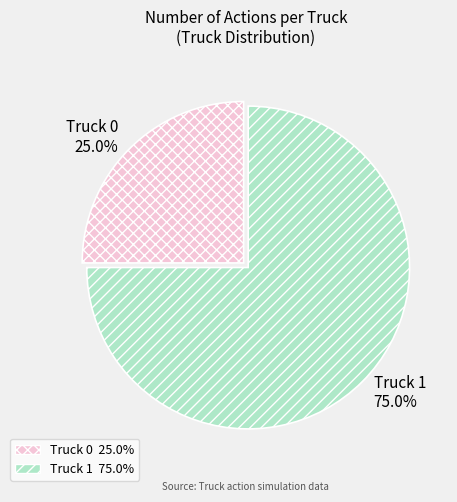

Is it true that Truck 1 is 68% of the pie?

False